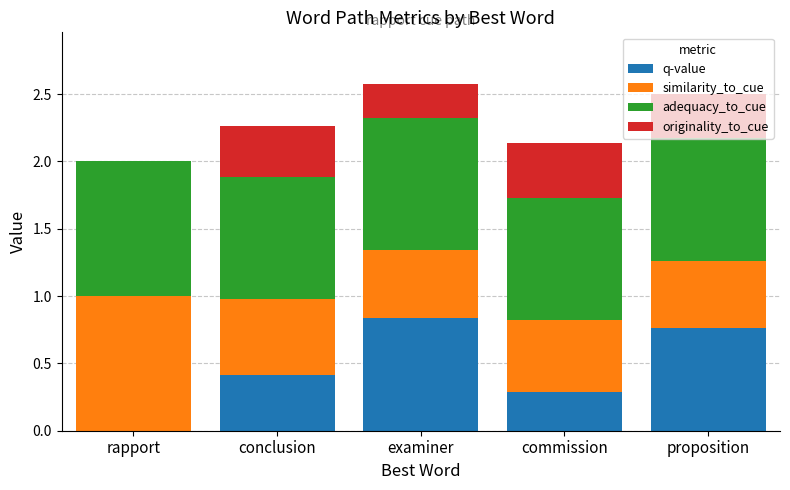

The q-value series shows 1.1 at proposition. True or false?

False